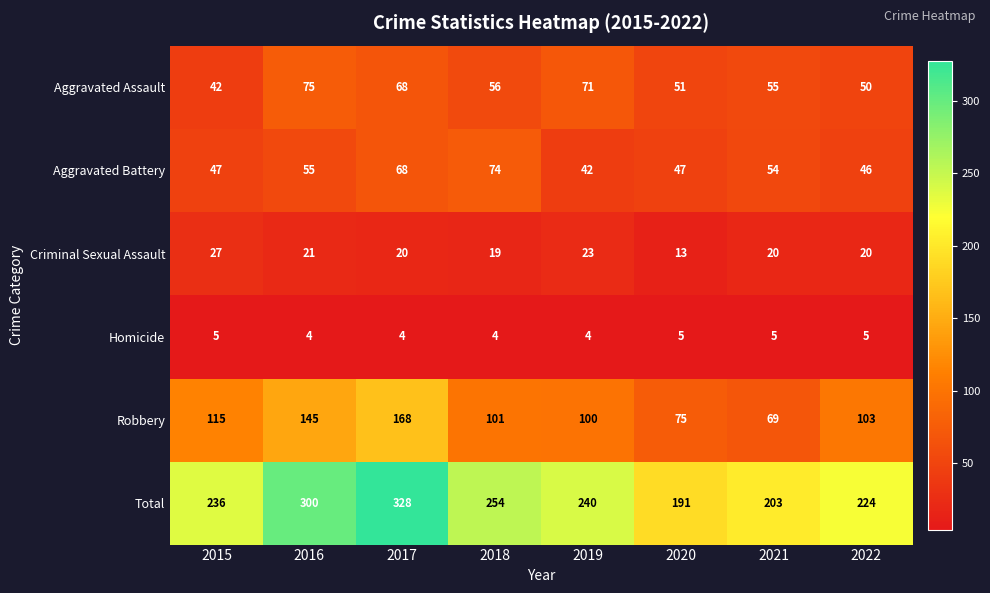

The Homicide series shows 5 at 2022. True or false?

True